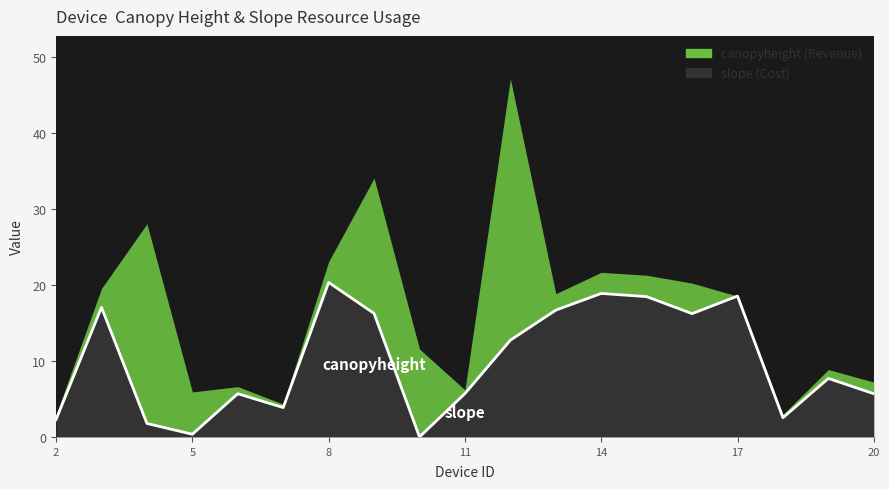

The chart shows a value of 25.0 at 17. True or false?

False